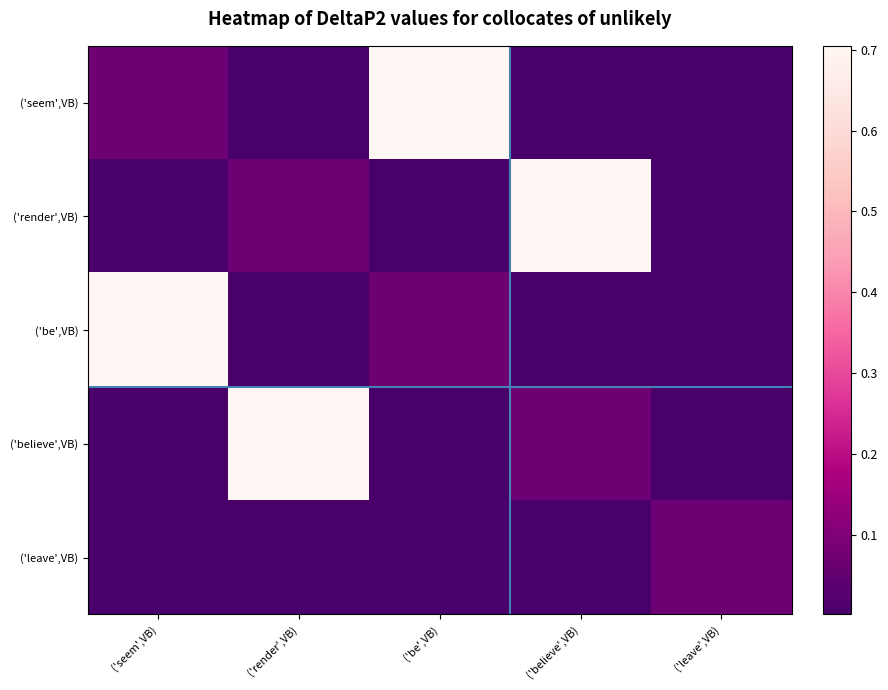

Which label corresponds to the largest value in the chart?

('be',VB)